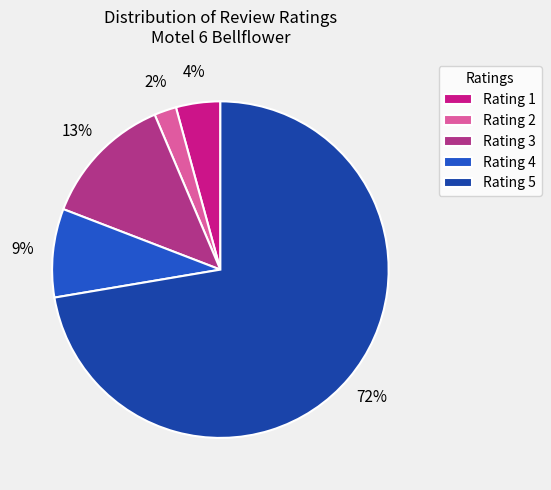

To the nearest percent, what is the average slice percentage?

20%